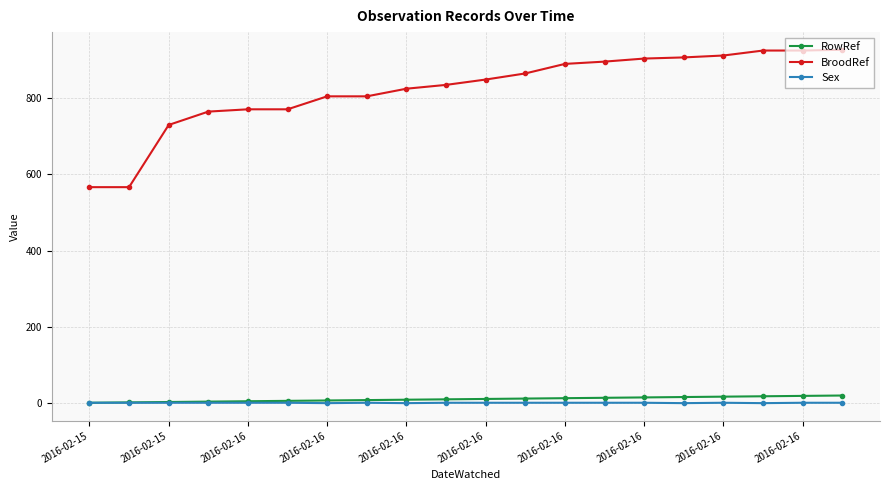

Which series has the largest range (max minus min)?

BroodRef